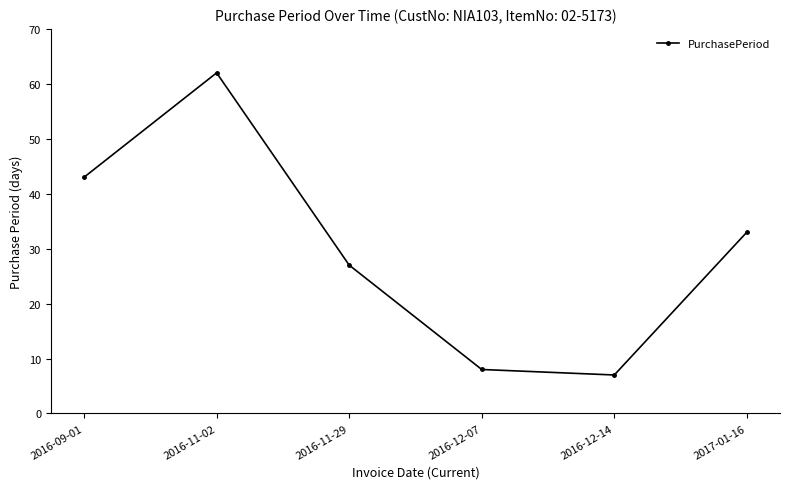

Rank the categories by value from lowest to highest.

2016-12-14, 2016-12-07, 2016-11-29, 2017-01-16, 2016-09-01, 2016-11-02